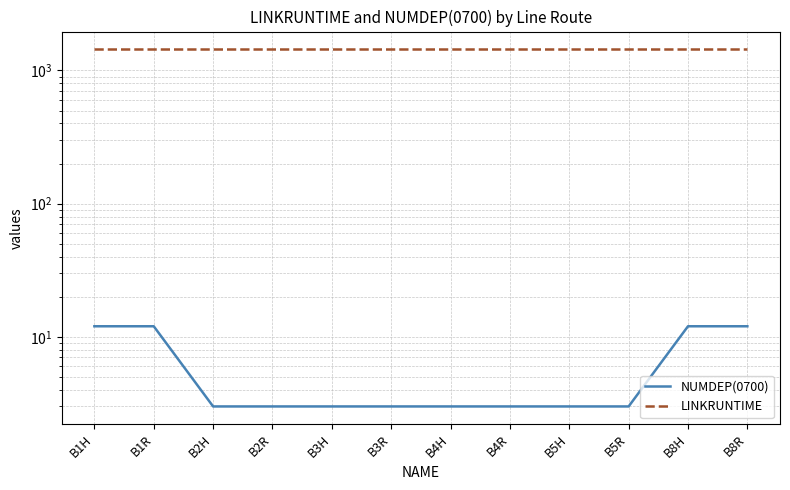

List the series in order of their overall mean, highest first.

LINKRUNTIME, NUMDEP(0700)